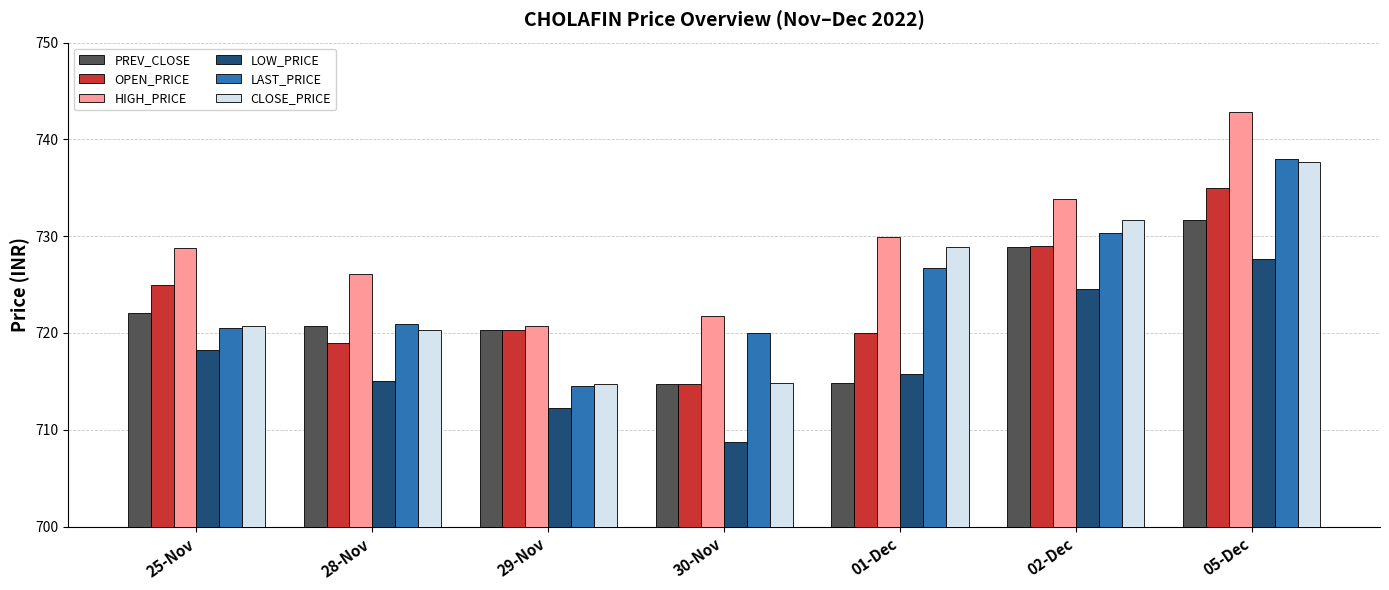

Between 30-Nov and 02-Dec, which series saw the biggest shift?

CLOSE_PRICE